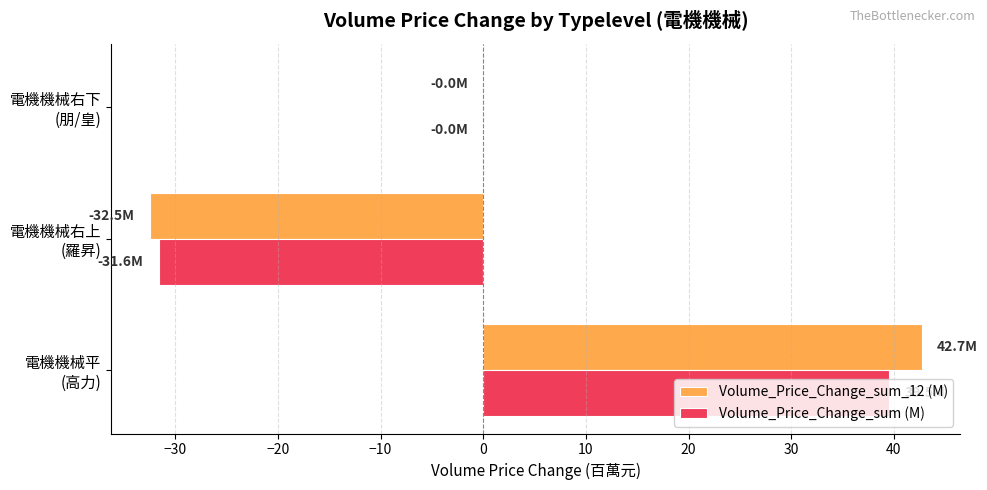

What is the maximum value for Volume_Price_Change_sum_12 (M)?

42.7